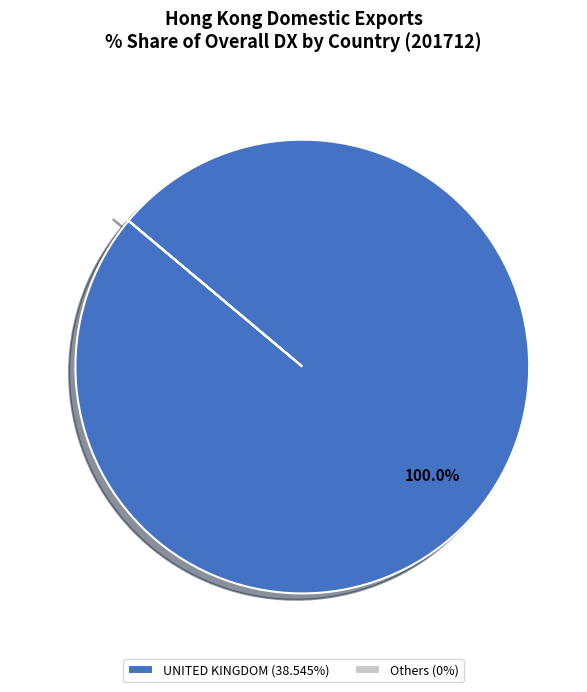

Does any single category account for the majority?

Yes